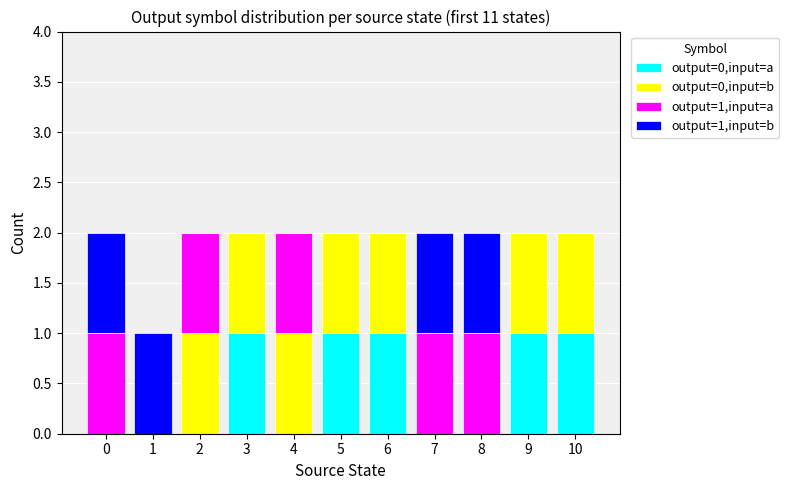

The output=0,input=a series shows 0 at 6. True or false?

False